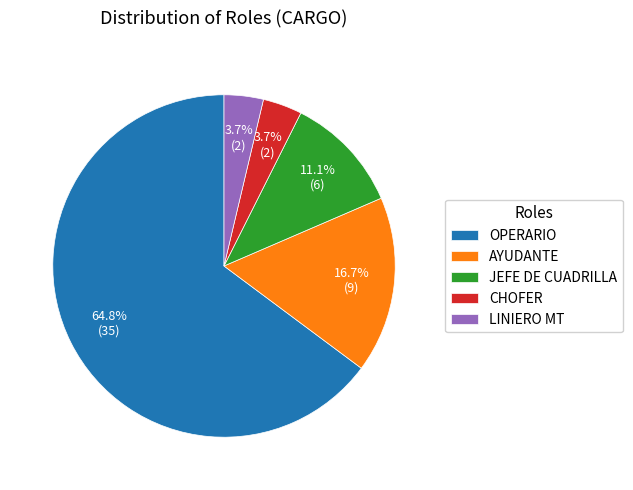

To the nearest percent, what is the difference between the largest and smallest slice percentages?

61%